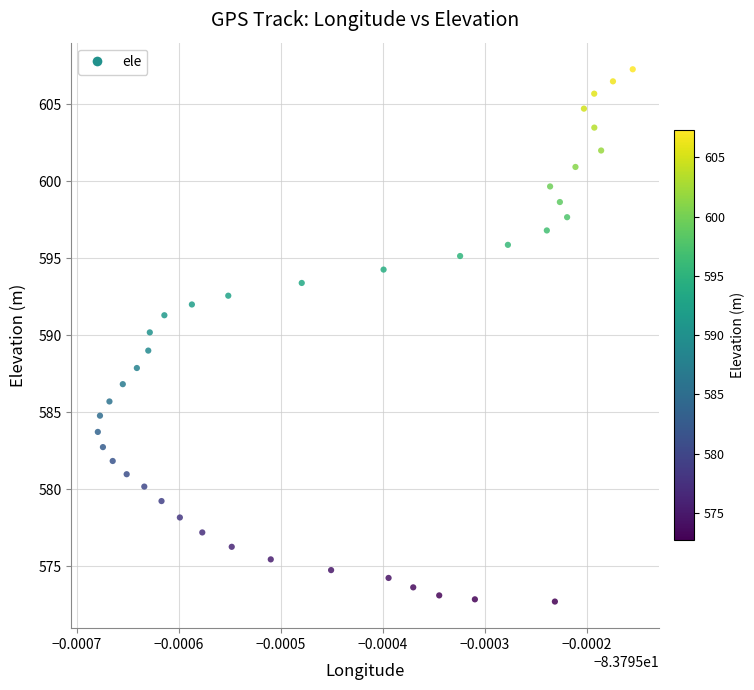

What is the range of Y values (max minus min)?

34.6